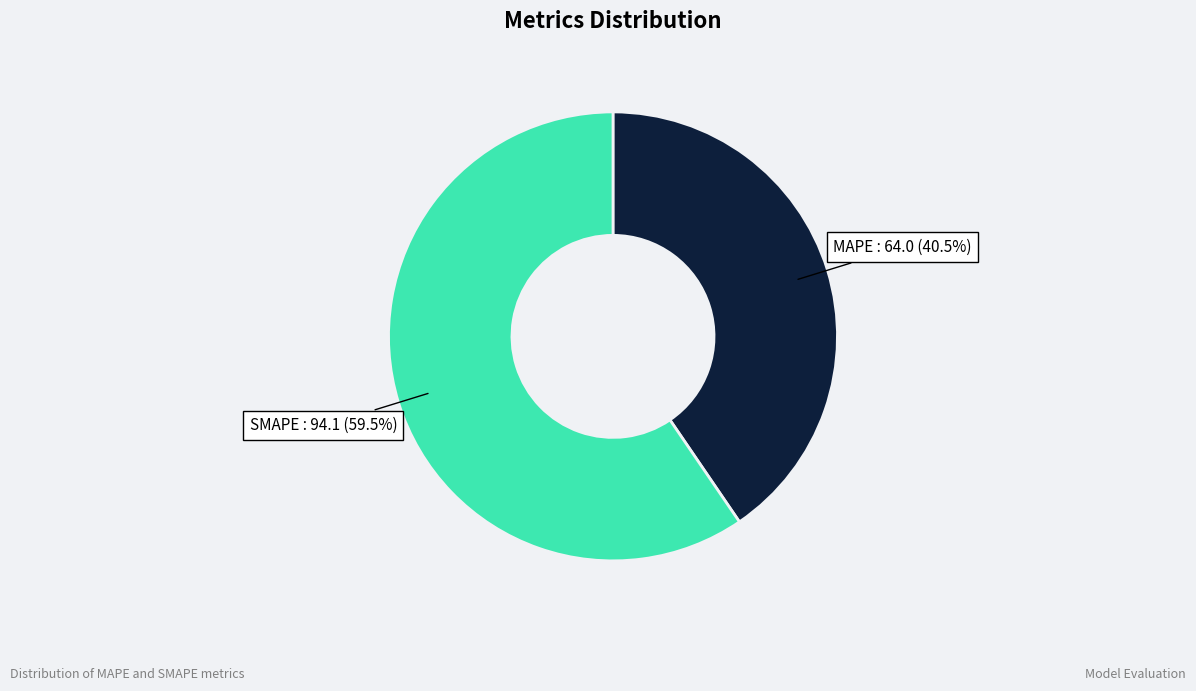

Combined, what portion of the pie is MAPE and SMAPE?

100.0%